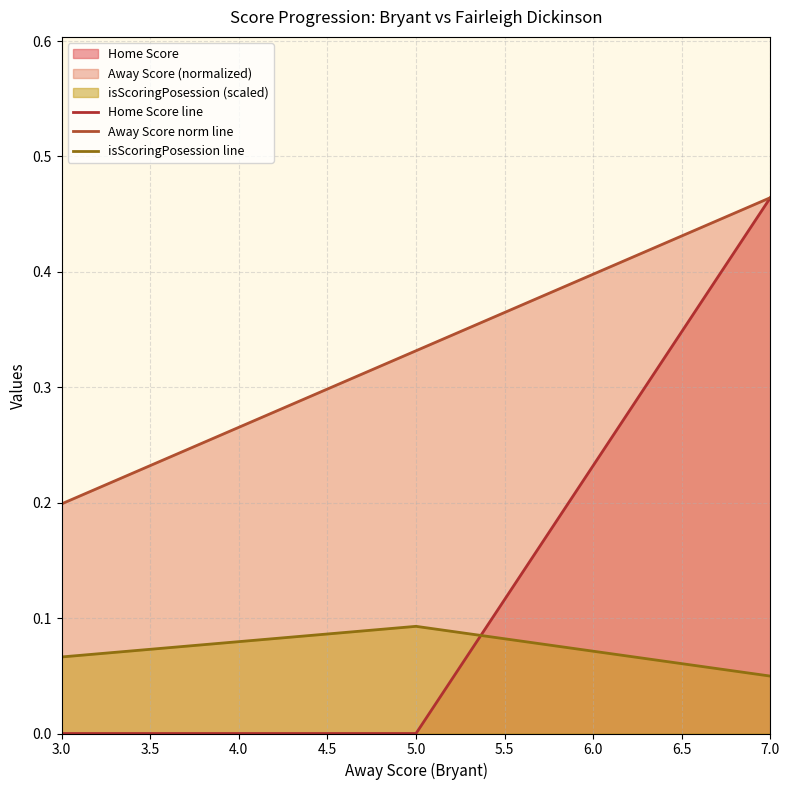

The Home Score line series shows 0.0 at 3.0. True or false?

True